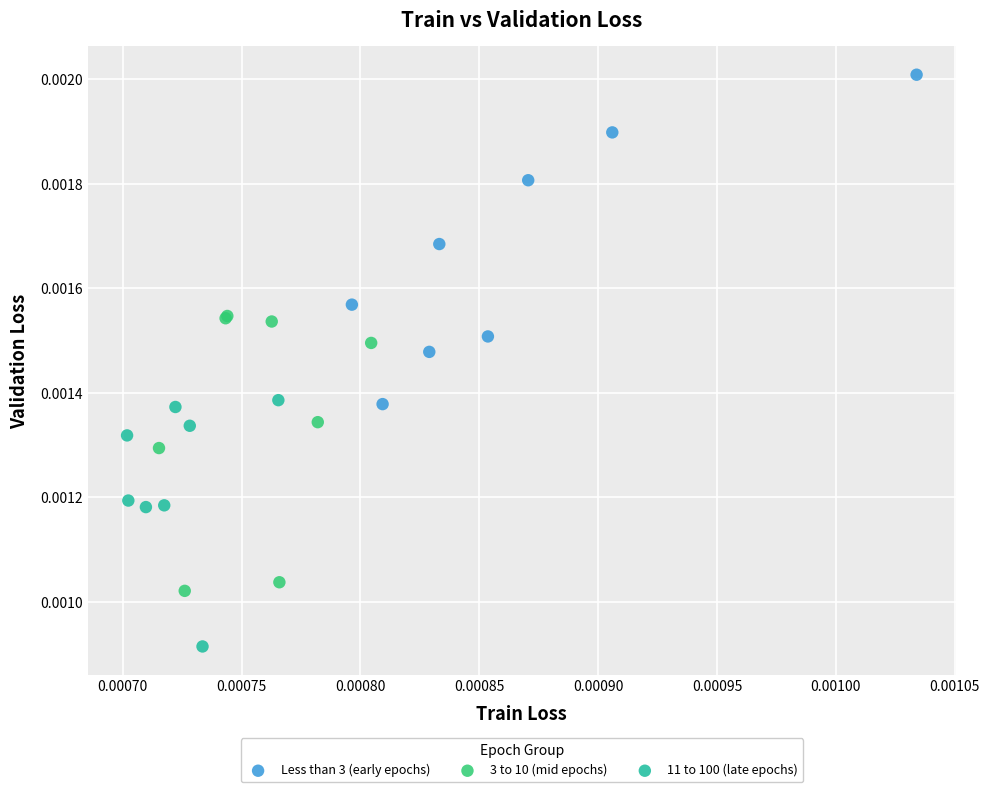

What are all the series names shown in the legend?

Less than 3 (early epochs), 3 to 10 (mid epochs), 11 to 100 (late epochs)